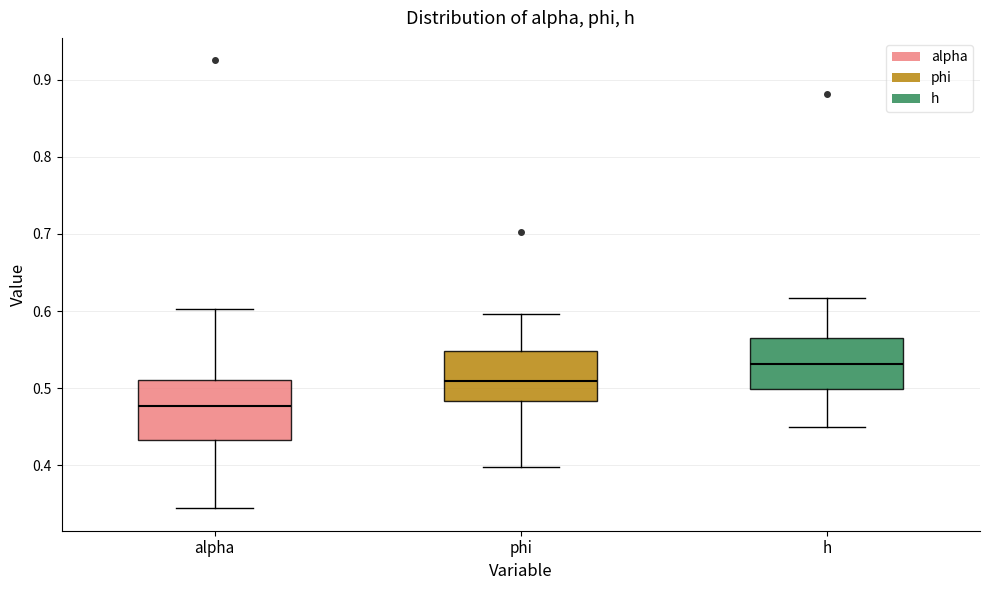

Where does the median line of the box for alpha sit on the y-axis? The values are not printed on the chart, so give them approximately, as read against the axis.

0.48